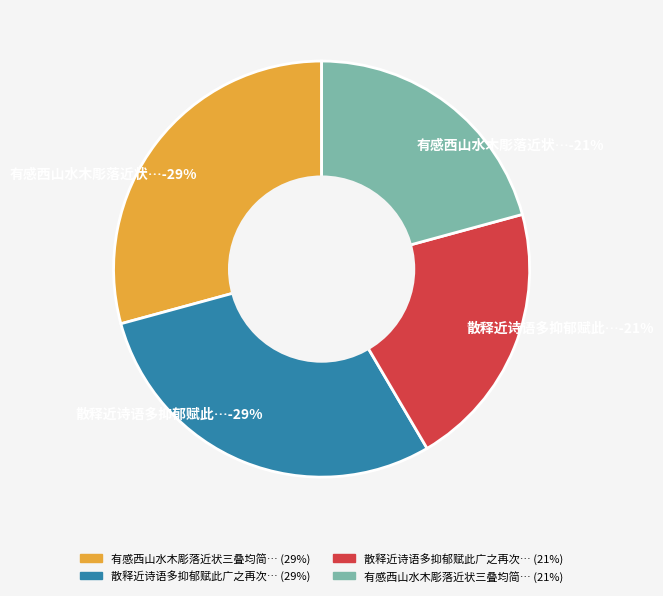

Rank the categories by value from highest to lowest.

有感西山水木彫落近状三叠均简次公纕蘅散释, 散释近诗语多抑郁赋此广之再次前韵并呈次公纕蘅, 有感西山水木彫落近状三叠均简次公纕蘅散释, 散释近诗语多抑郁赋此广之再次前韵并呈次公纕蘅